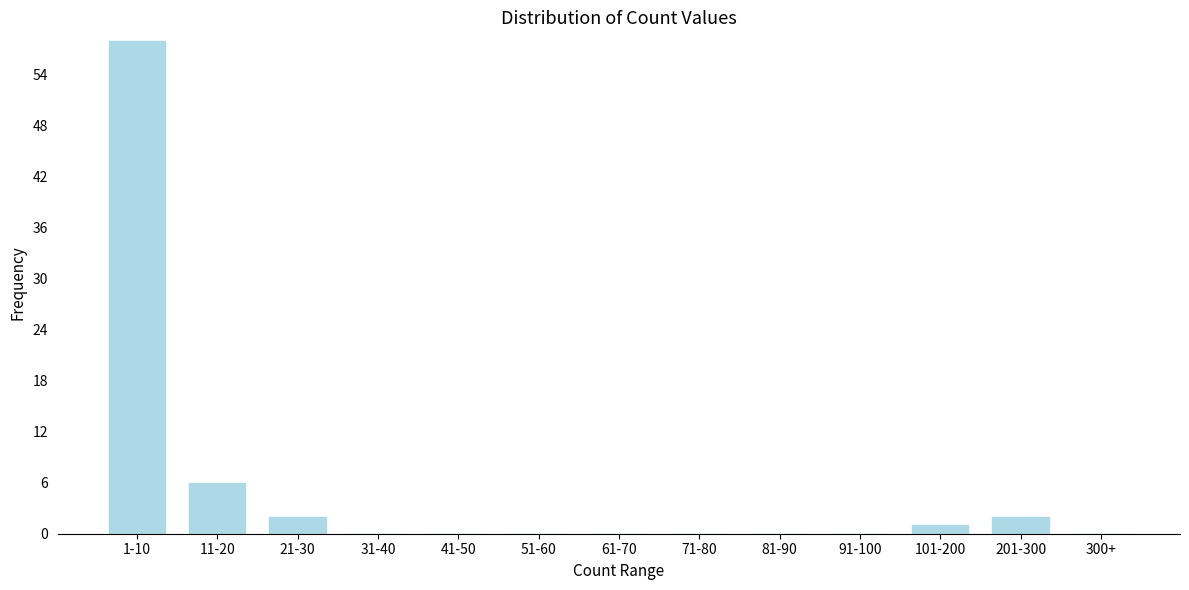

Reading left to right, what are all the values shown in this chart?

1-10=58	11-20=6	21-30=2	31-40=0	41-50=0	51-60=0	61-70=0	71-80=0	81-90=0	91-100=0	101-200=1	201-300=2	300+=0